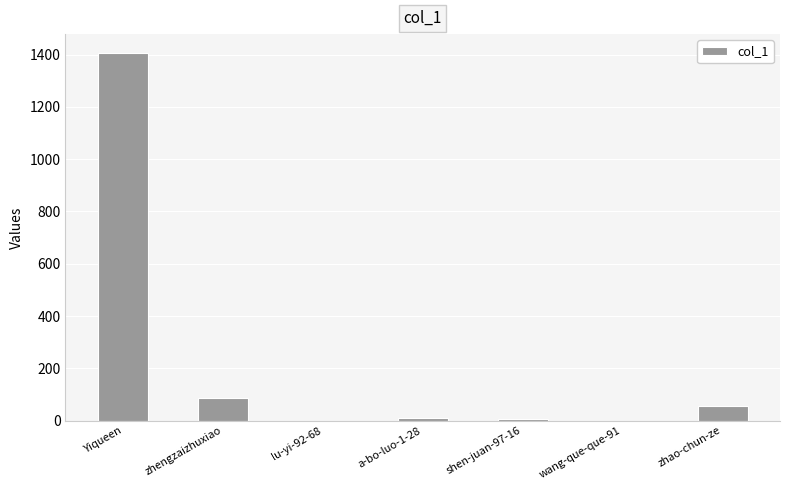

What value does the data have at shen-juan-97-16?

8